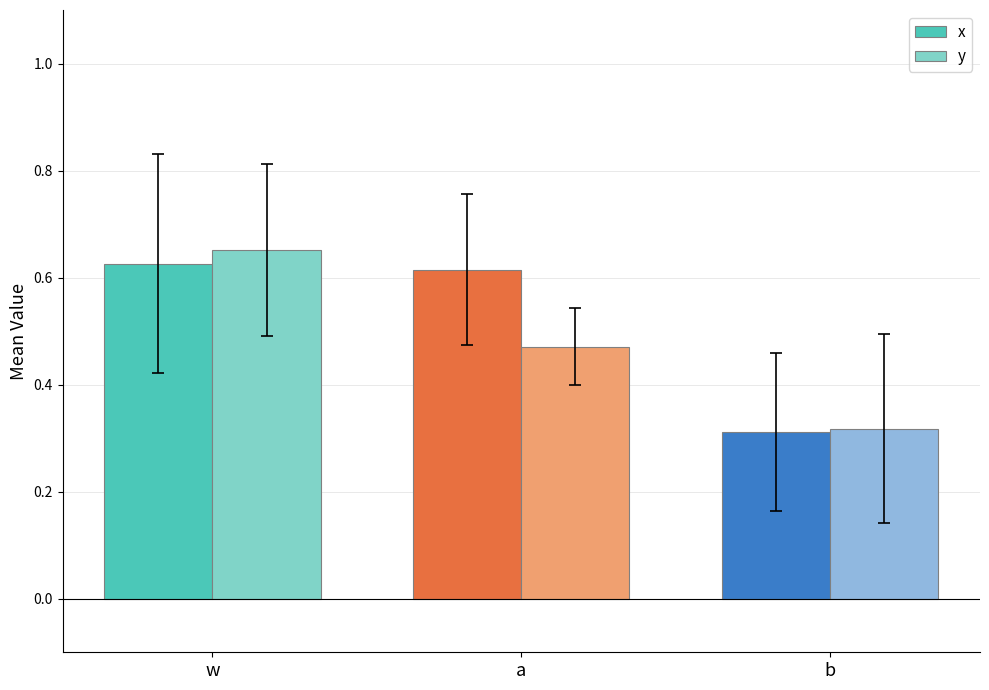

Which category has the lowest value in the x series?

b